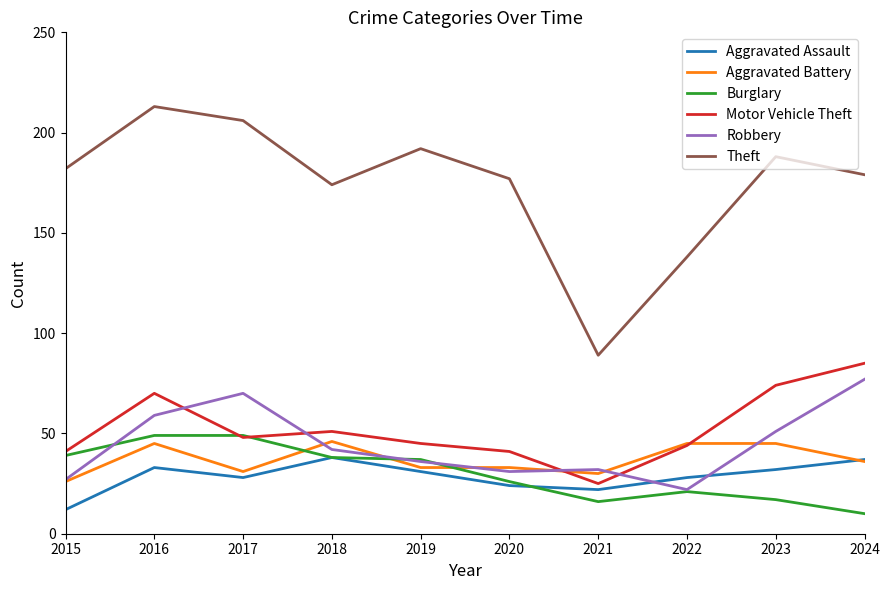

Which series has the widest spread of values?

Theft